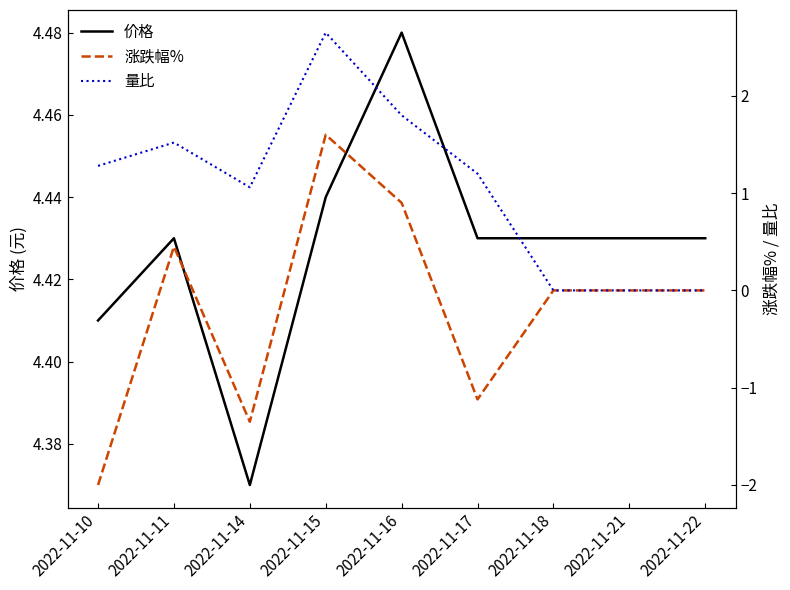

What is the sum of all 涨跌幅% values?

-1.5